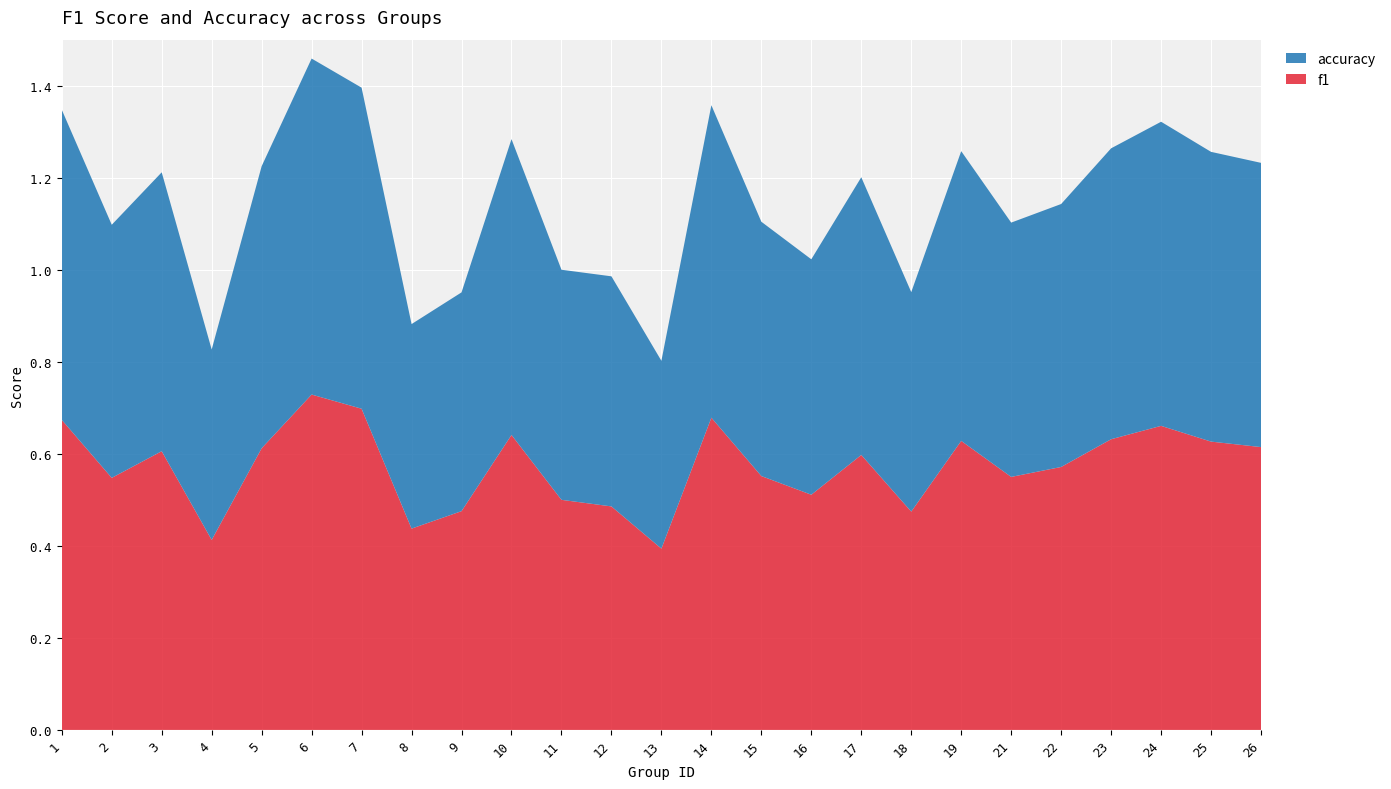

Reading left to right, extract all data points from this chart.

f1: 0.7	0.5	0.6	0.4	0.6	0.7	0.7	0.4	0.5	0.6	0.5	0.5	0.4	0.7	0.6	0.5	0.6	0.5	0.6	0.5	0.6	0.6	0.7	0.6	0.6
accuracy: 0.7	0.6	0.6	0.4	0.6	0.7	0.7	0.4	0.5	0.6	0.5	0.5	0.4	0.7	0.6	0.5	0.6	0.5	0.6	0.6	0.6	0.6	0.7	0.6	0.6